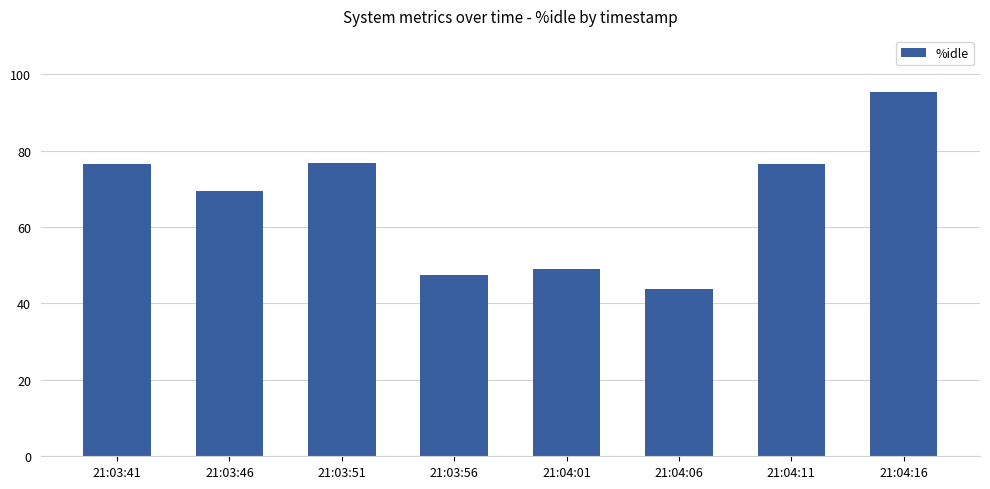

Approximately how many times larger is the value at 21:03:41 compared to 21:03:46?

1.1